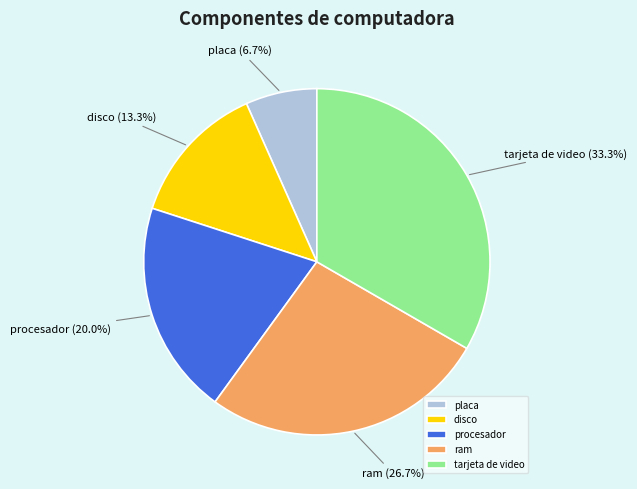

Rank the categories by value from lowest to highest.

placa, disco, procesador, ram, tarjeta de video